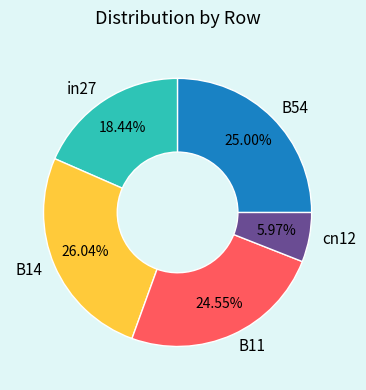

Which slice is the largest?

B14